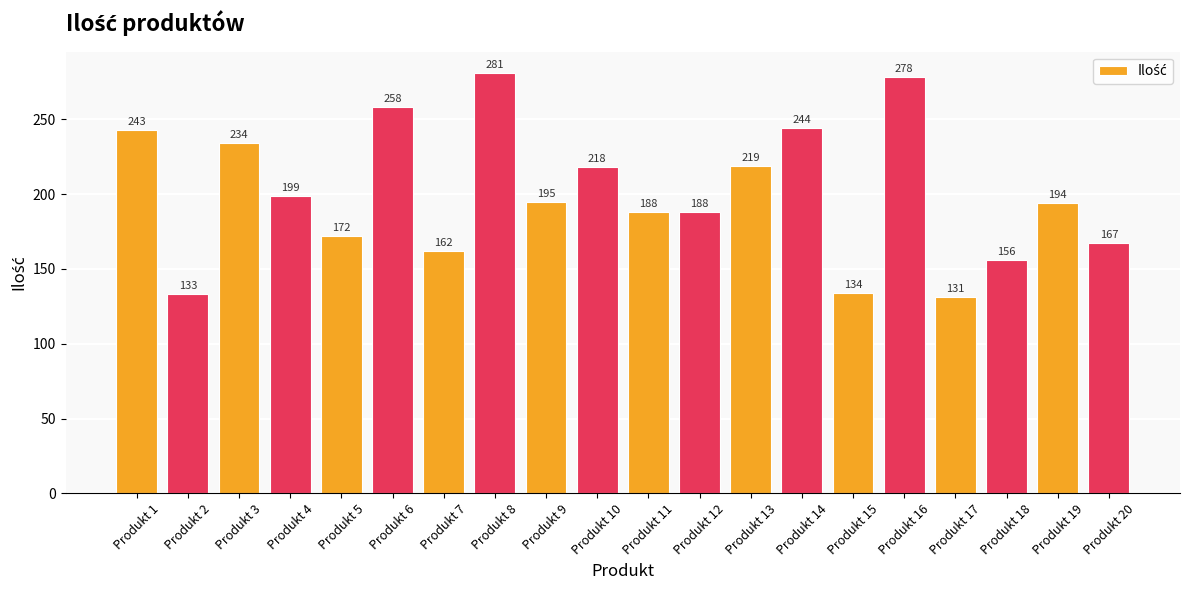

Which has a higher value, Produkt 12 or Produkt 10?

Produkt 10